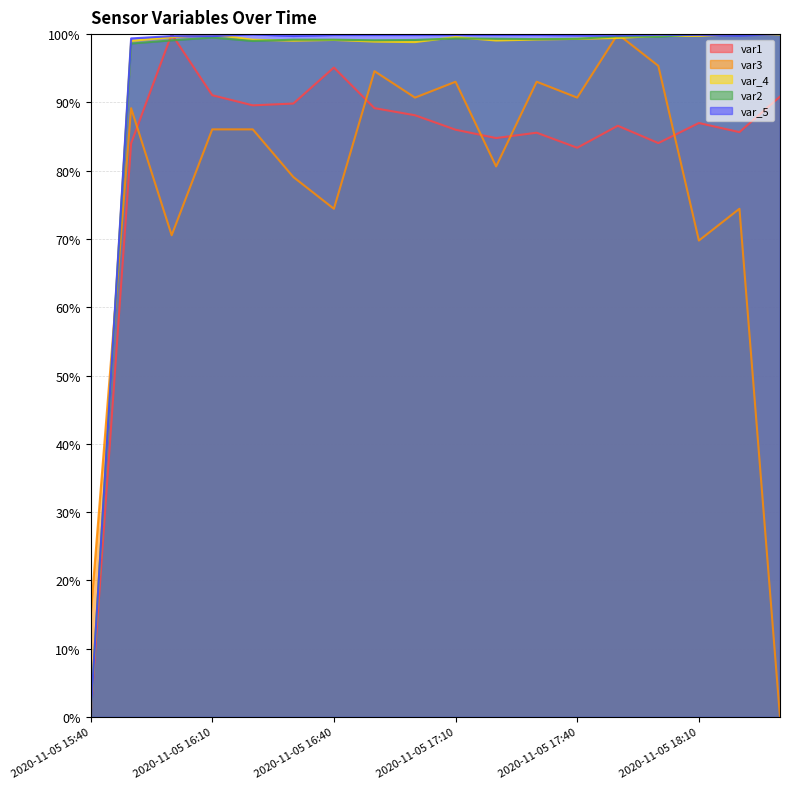

How many interior local valleys does the var2 series have?

4